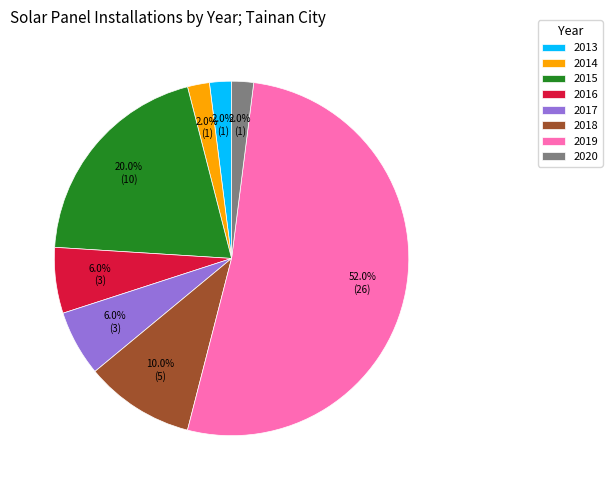

What percentage is the 2013 slice, to the nearest percent?

2%